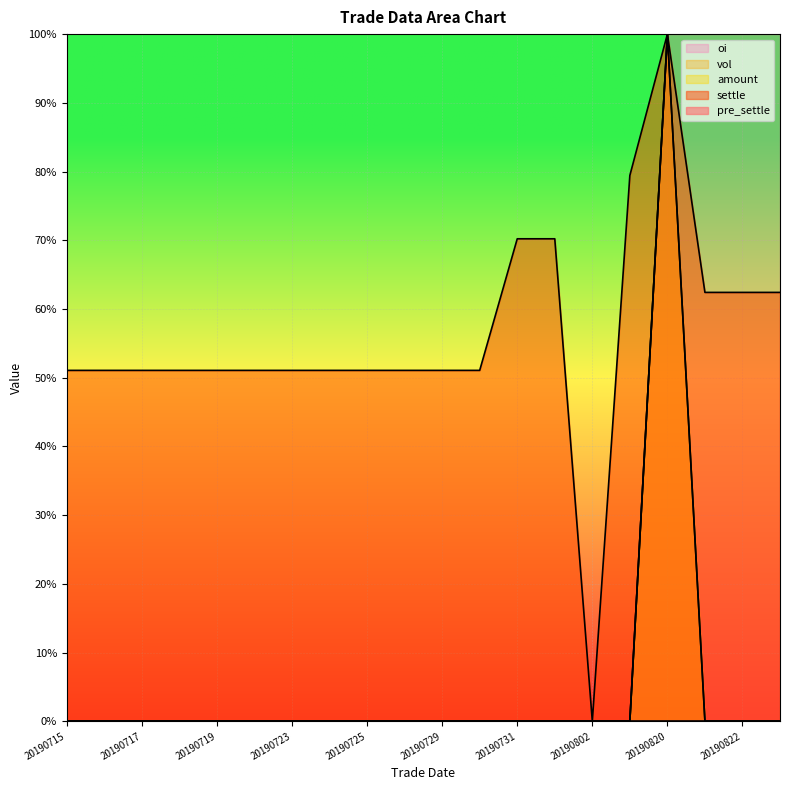

Does the chart display data point markers on the line(s)?

No